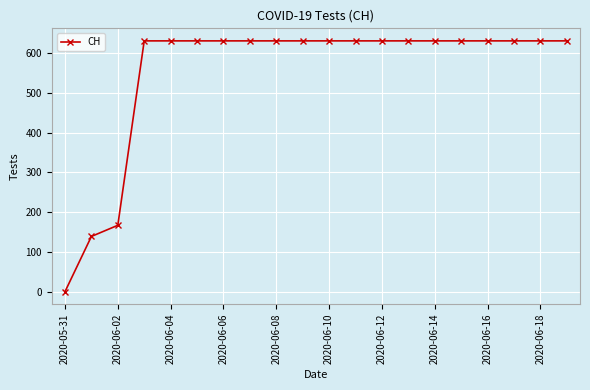

What is the value of the 7th point from the left?

631